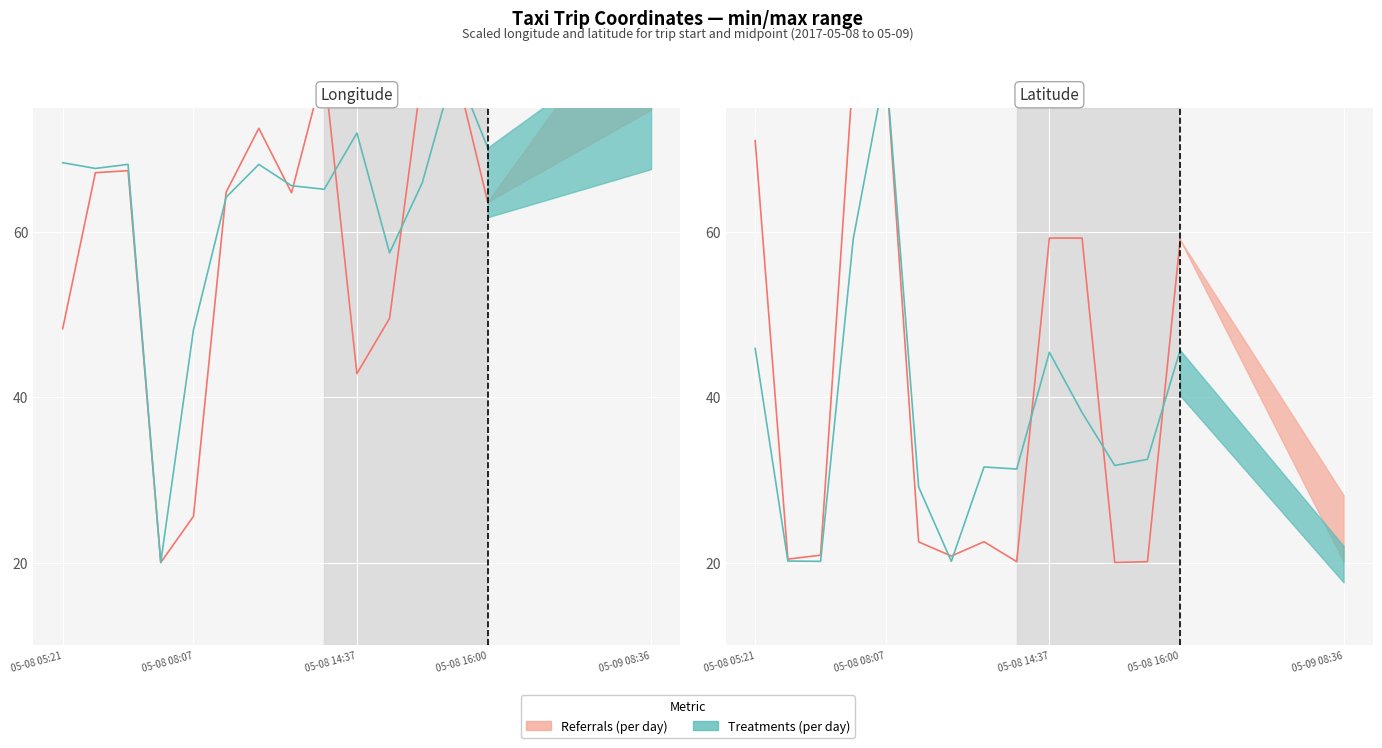

What is the maximum value shown in the chart?

80.0